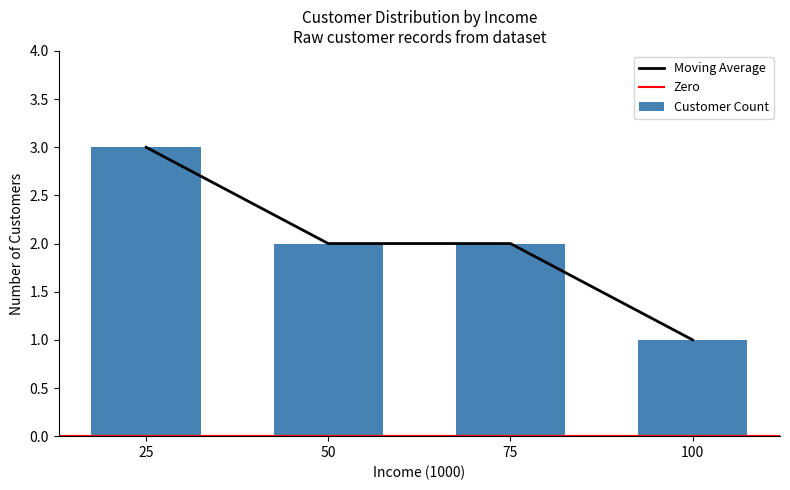

True or false: Moving Average has a value of 2 at 75.

True